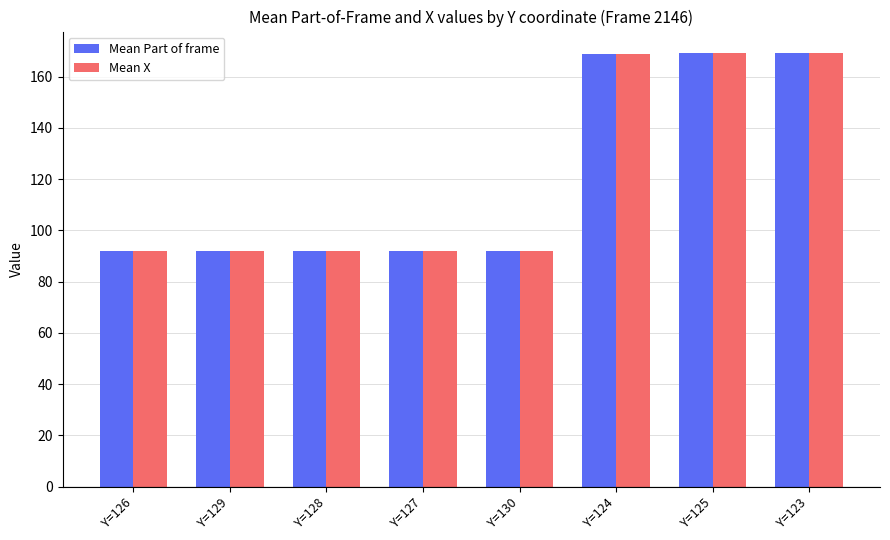

What is the difference between the maximum and minimum values in the Mean Part of frame series?

77.4